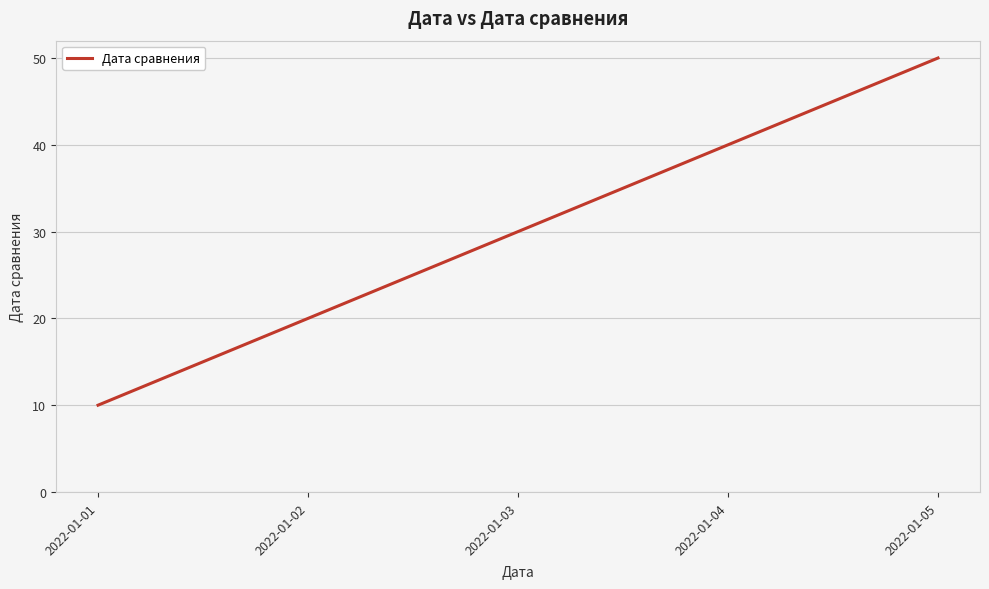

How many values are below 30?

2